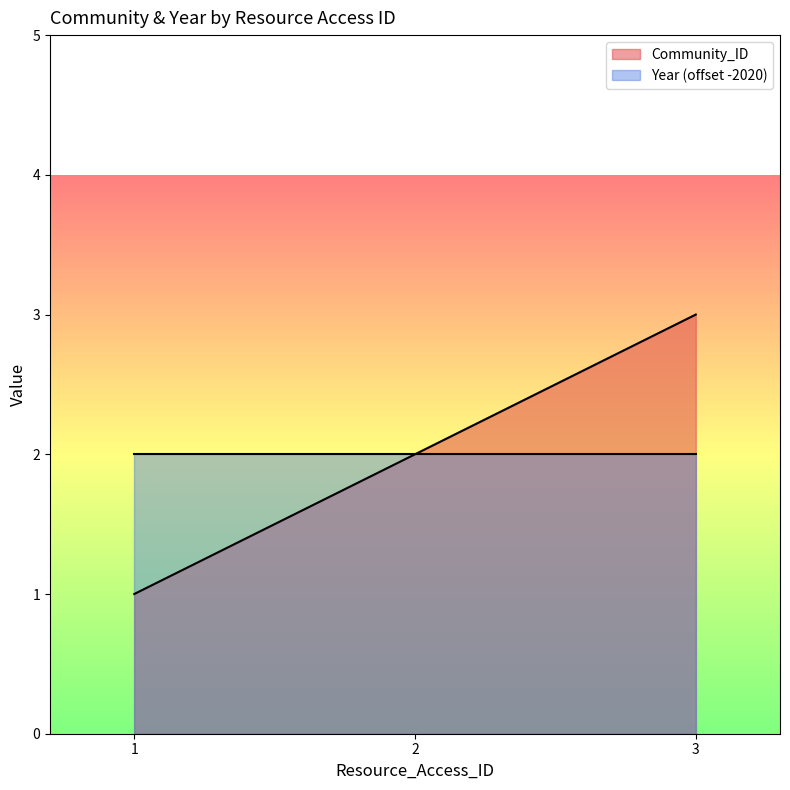

Reading left to right, list all the values displayed in this chart.

1	2	3